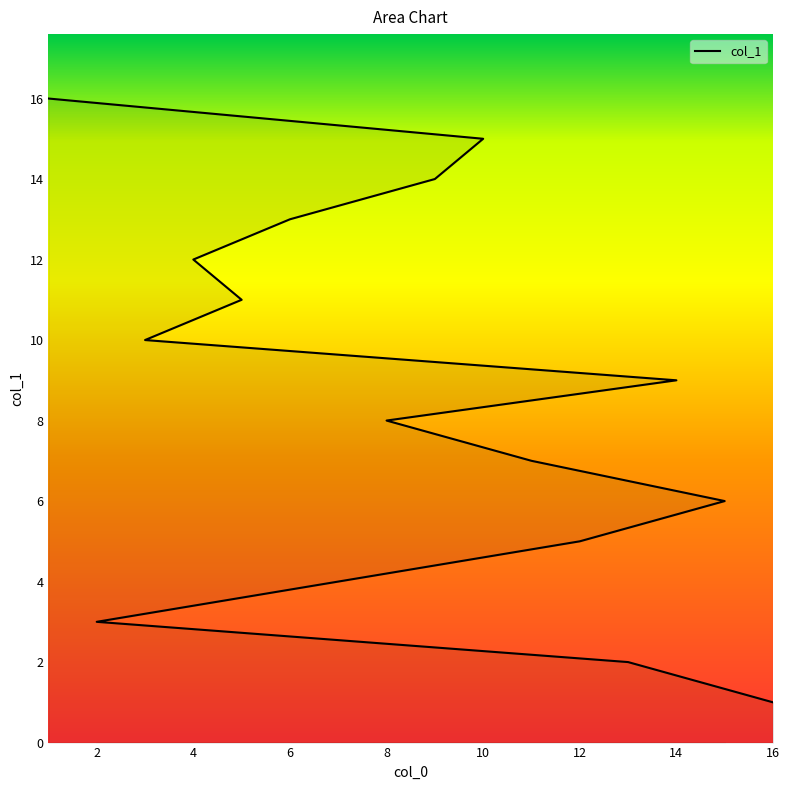

What is the label of the 5th point from the left?

12